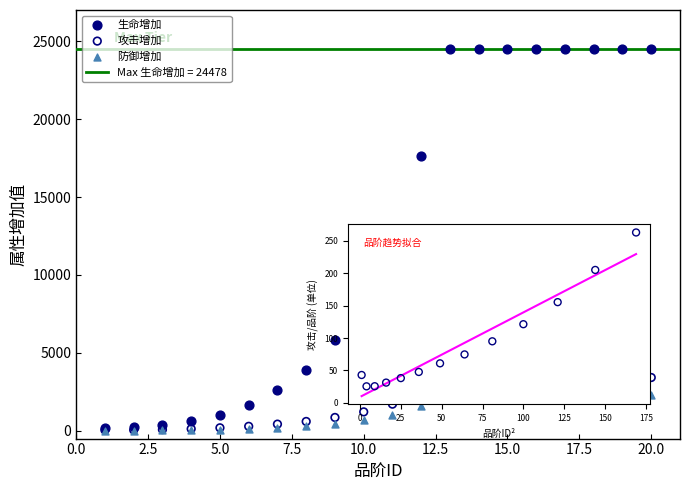

Which series has the largest Y range (max minus min)?

生命增加